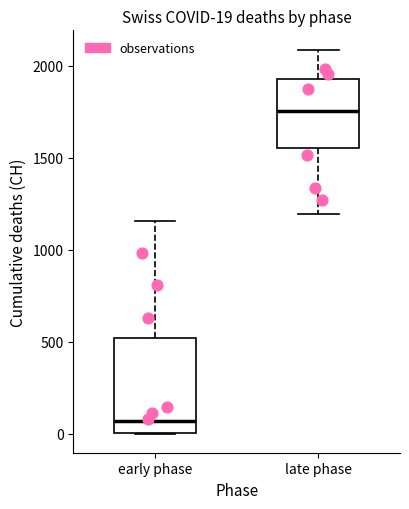

Which box has the highest median line?

late phase